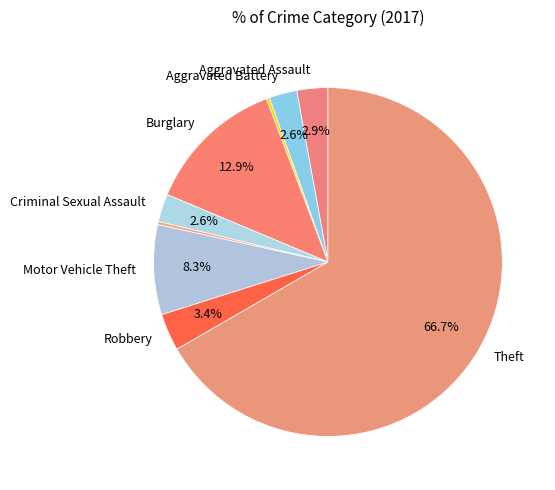

How many segments does this pie chart have?

9